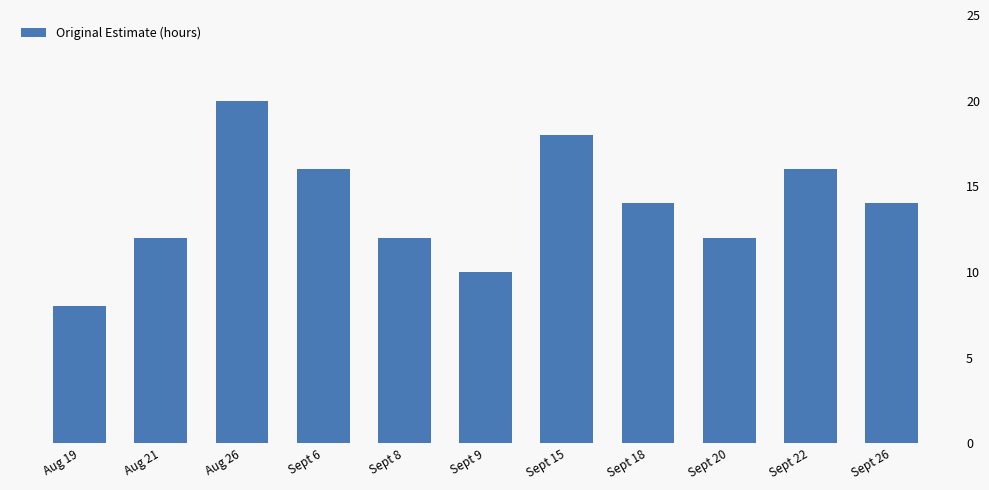

Are the bars horizontal?

No